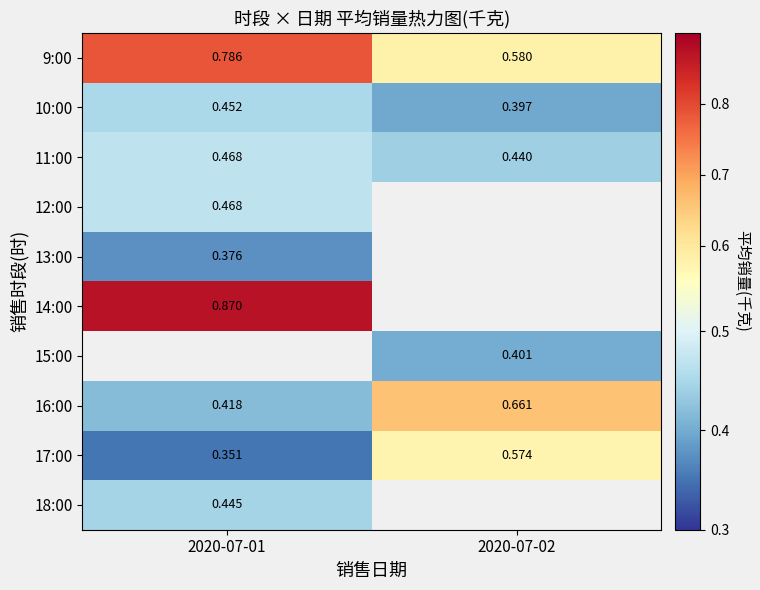

Is the value of 9:00 at 2020-07-02 greater than the value of 13:00 at 2020-07-01?

Yes